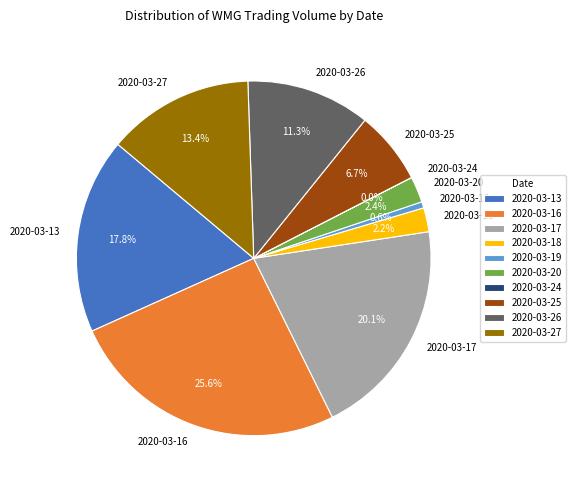

Approximately how many times larger is the value at 2020-03-25 compared to 2020-03-18?

3.0